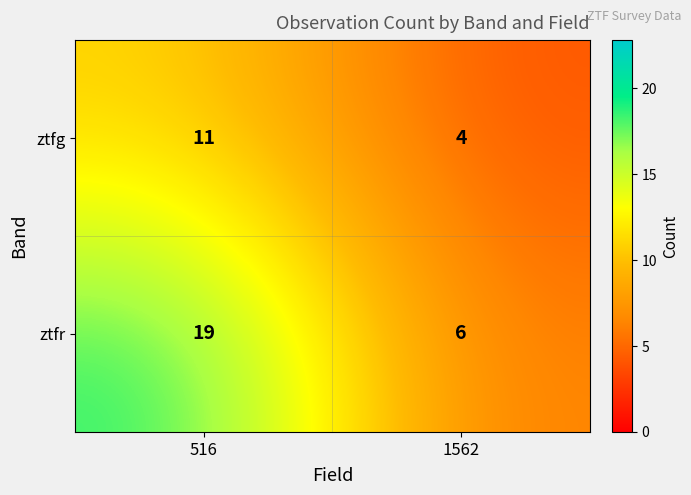

Which series has the widest spread of values?

ztfr